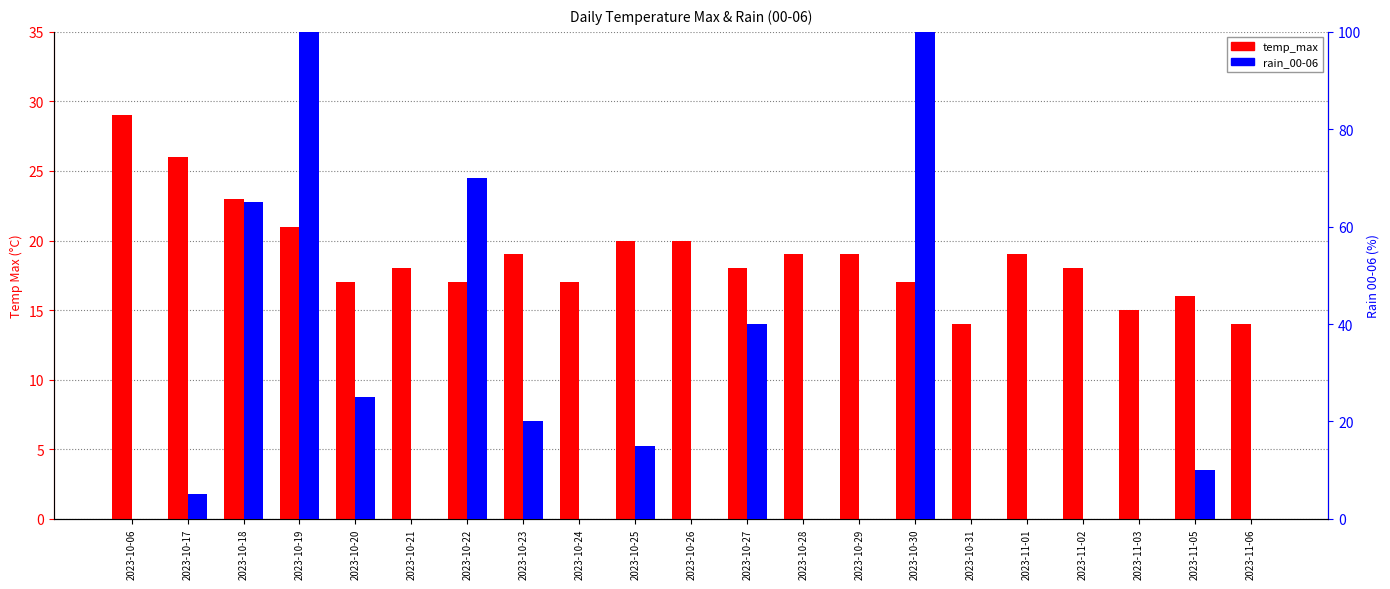

At which category is the sum across all series the highest?

2023-10-19